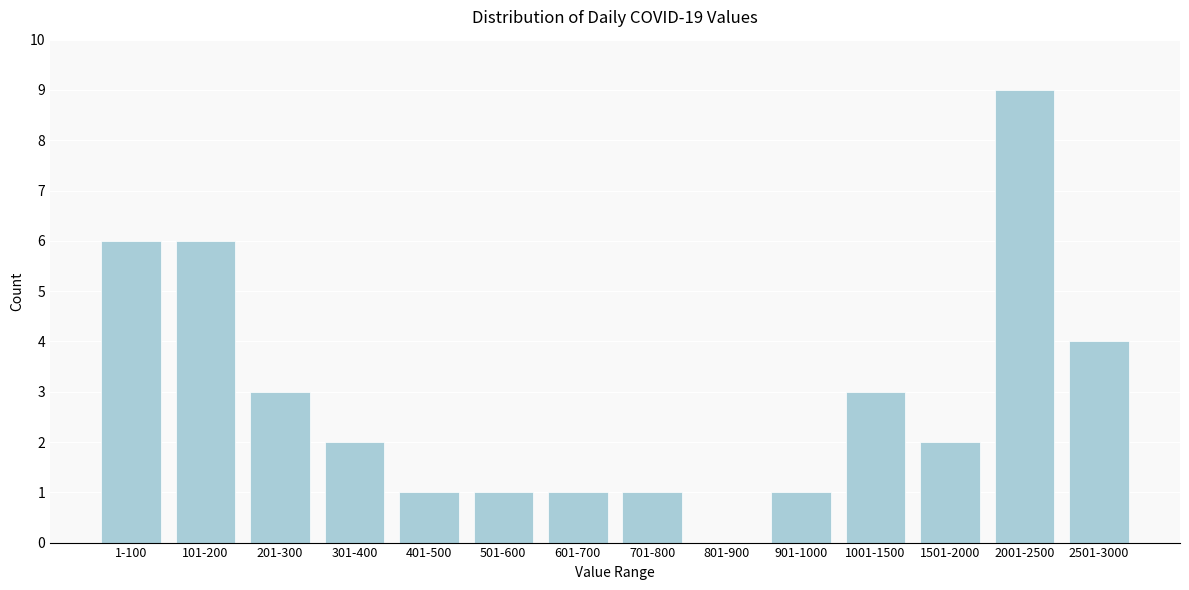

Reading right to left, transcribe all the data shown in this chart.

2501-3000=4	2001-2500=9	1501-2000=2	1001-1500=3	901-1000=1	801-900=0	701-800=1	601-700=1	501-600=1	401-500=1	301-400=2	201-300=3	101-200=6	1-100=6